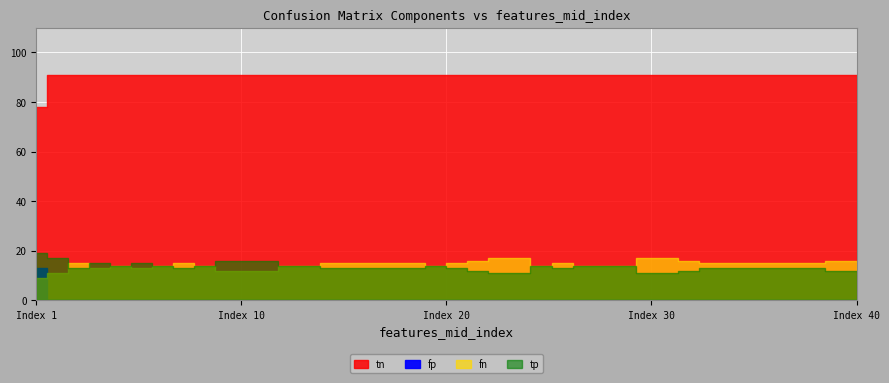

Rank the series at 13 from lowest to highest value.

fp, fn, tp, tn